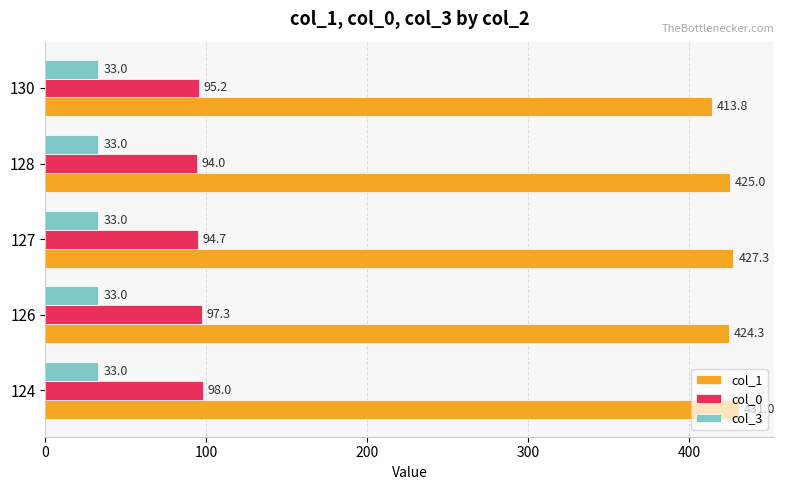

Is the value of col_0 at 126 greater than the value of col_1 at 126?

No